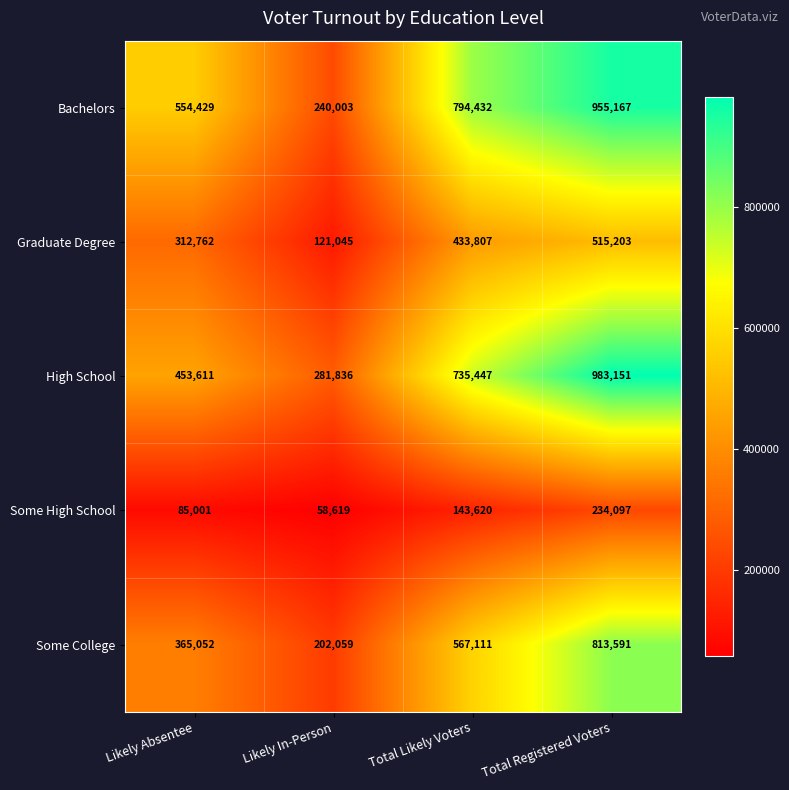

What is the maximum value shown in the chart?

983151